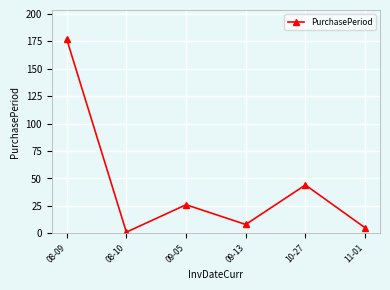

How many categories are shown in the chart?

6